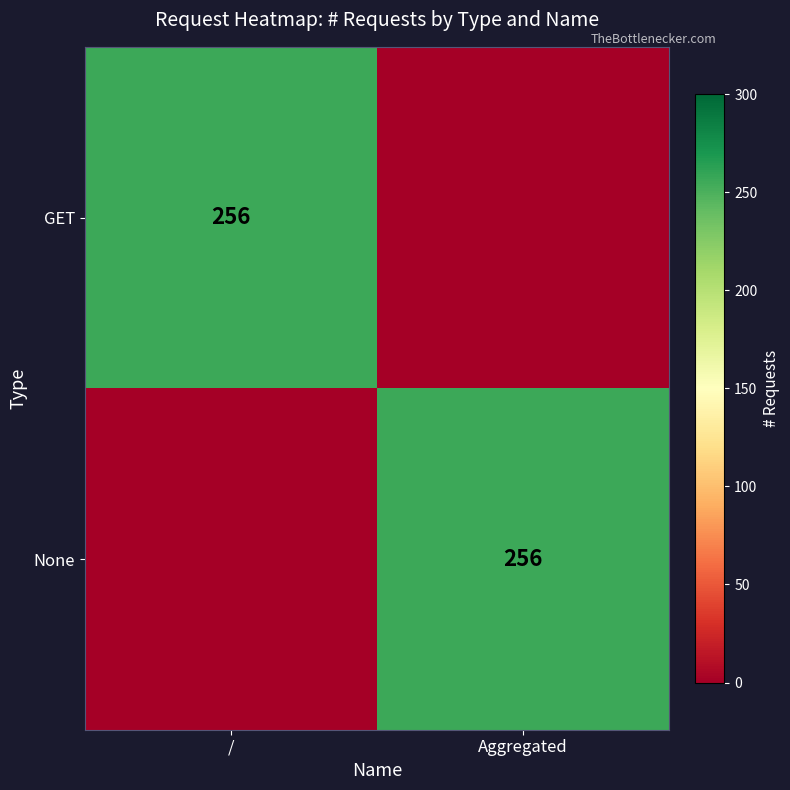

Count the number of categories in the chart.

2